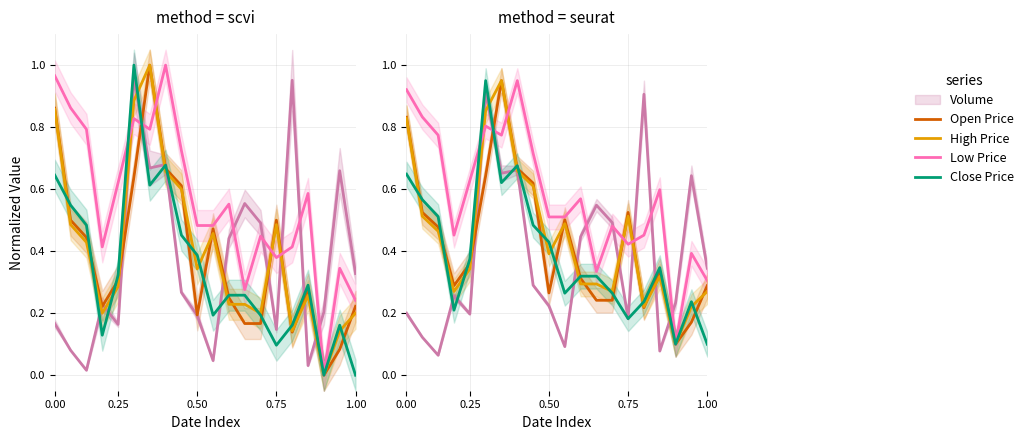

True or false: Open Price has a value of 0.2 at 0.50.

False